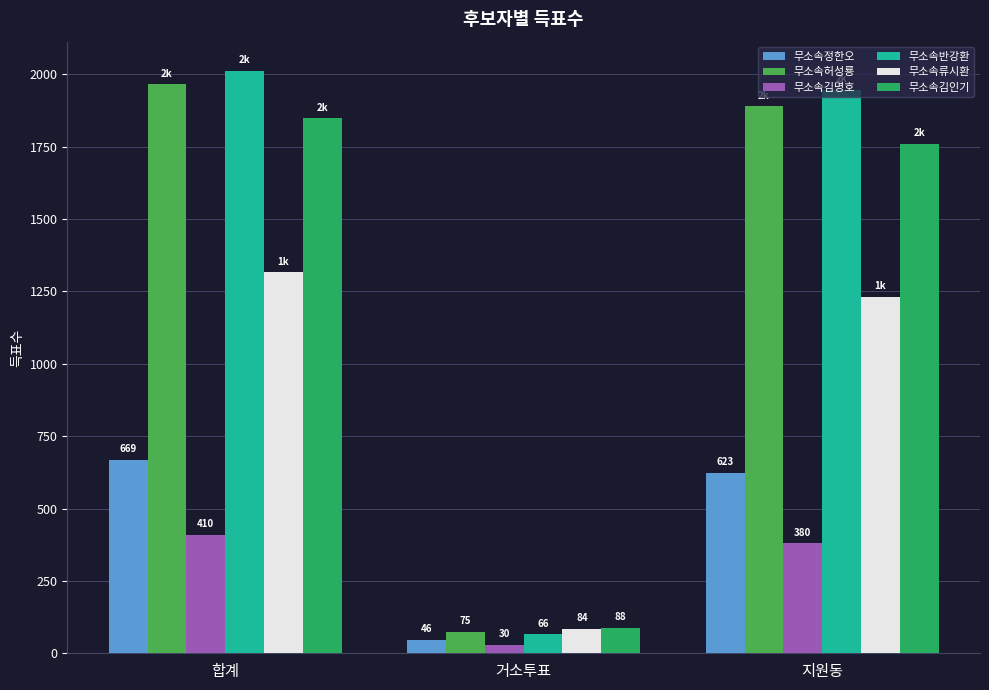

What is the label of the 1st bar from the right?

지원동